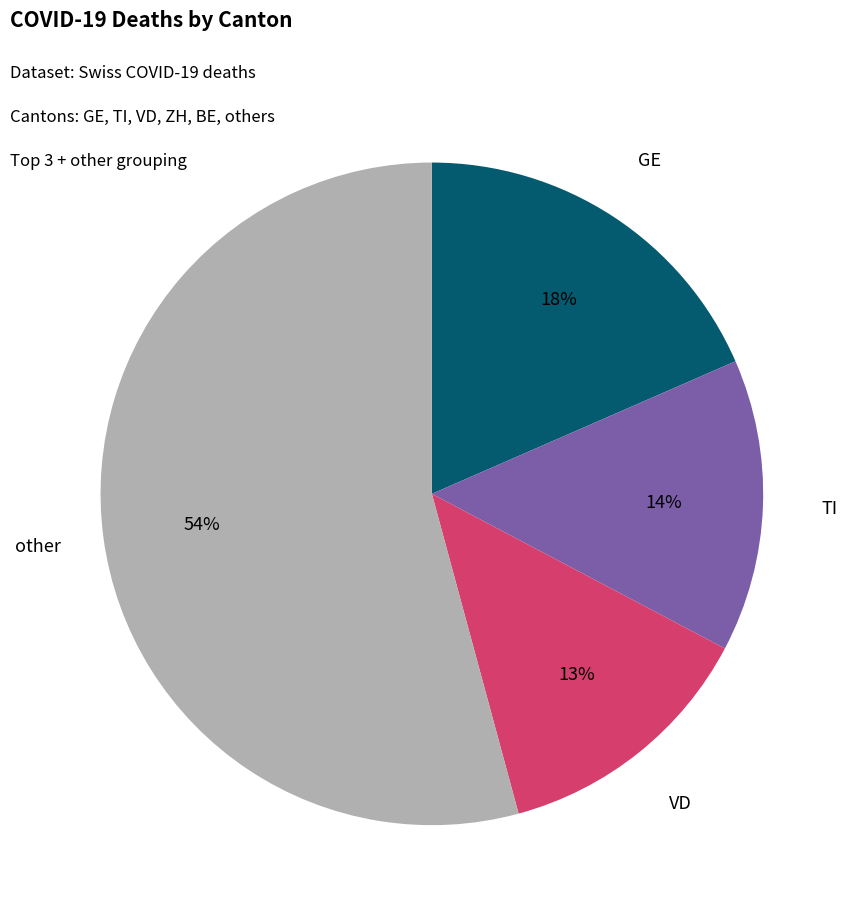

To the nearest percent, what is the difference between the largest and smallest slice percentages?

41%